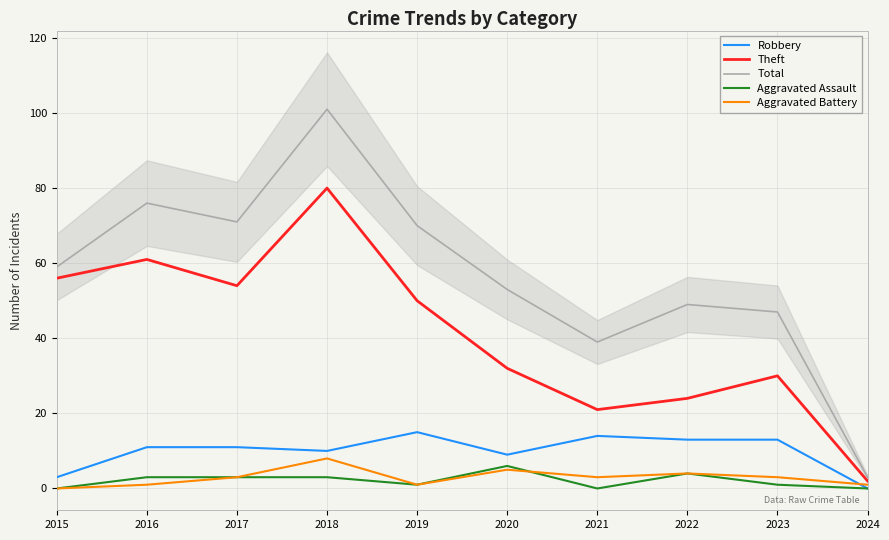

The Robbery series shows 17 at 2015. True or false?

False